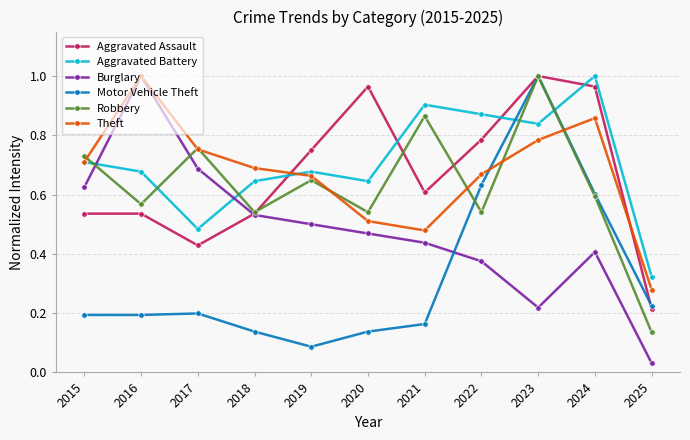

The value of Burglary at 2019 is 0.5. True or false?

True